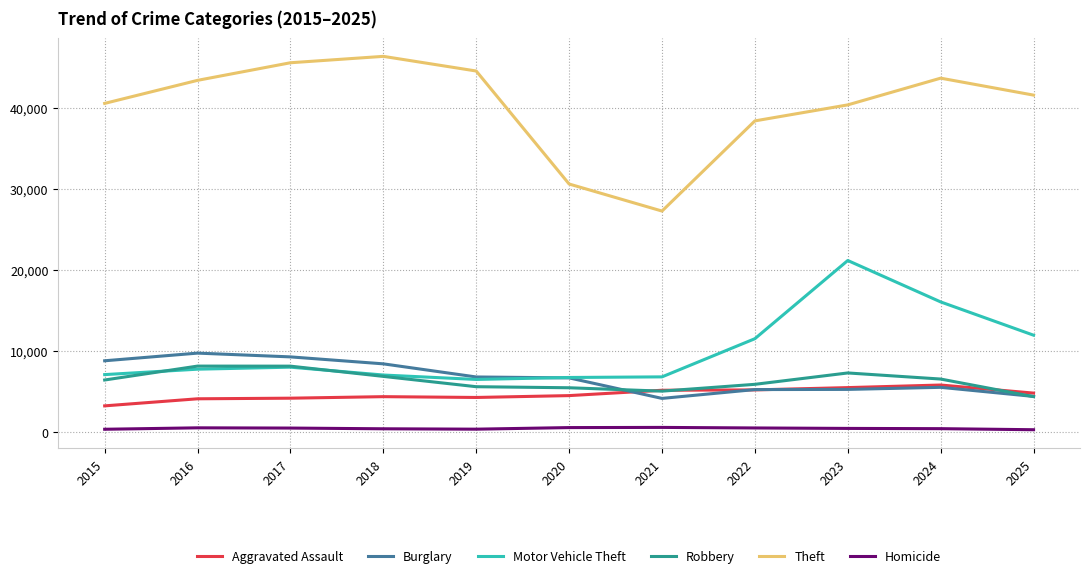

True or false: Burglary and Homicide intersect in this chart.

False